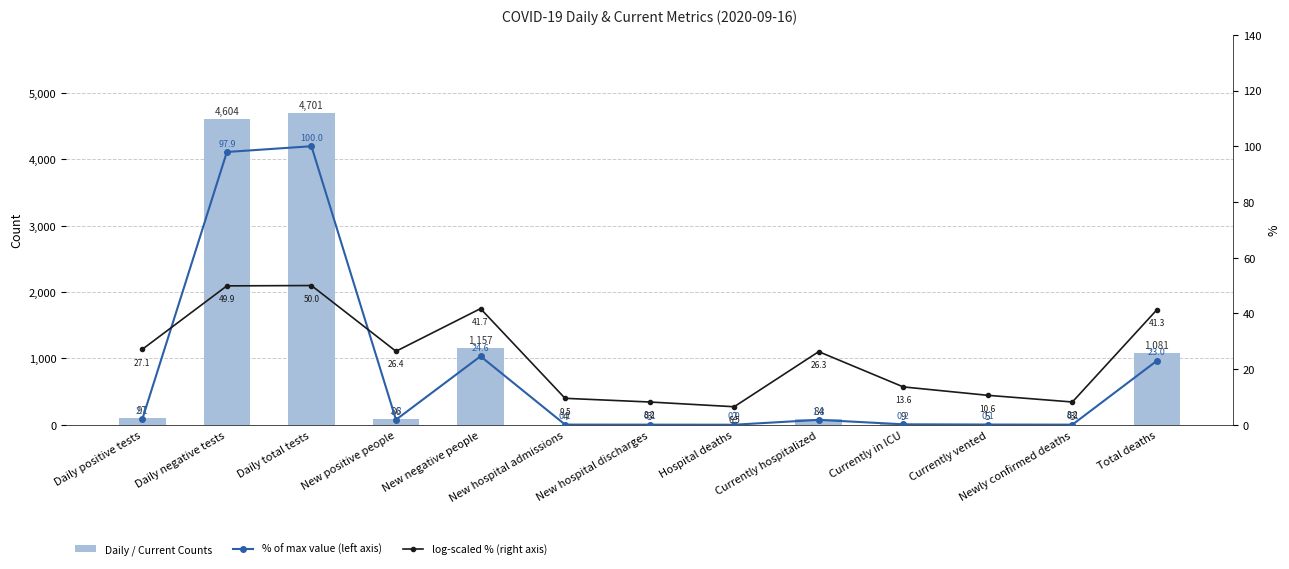

Which series has the largest range (max minus min)?

Daily / Current Counts